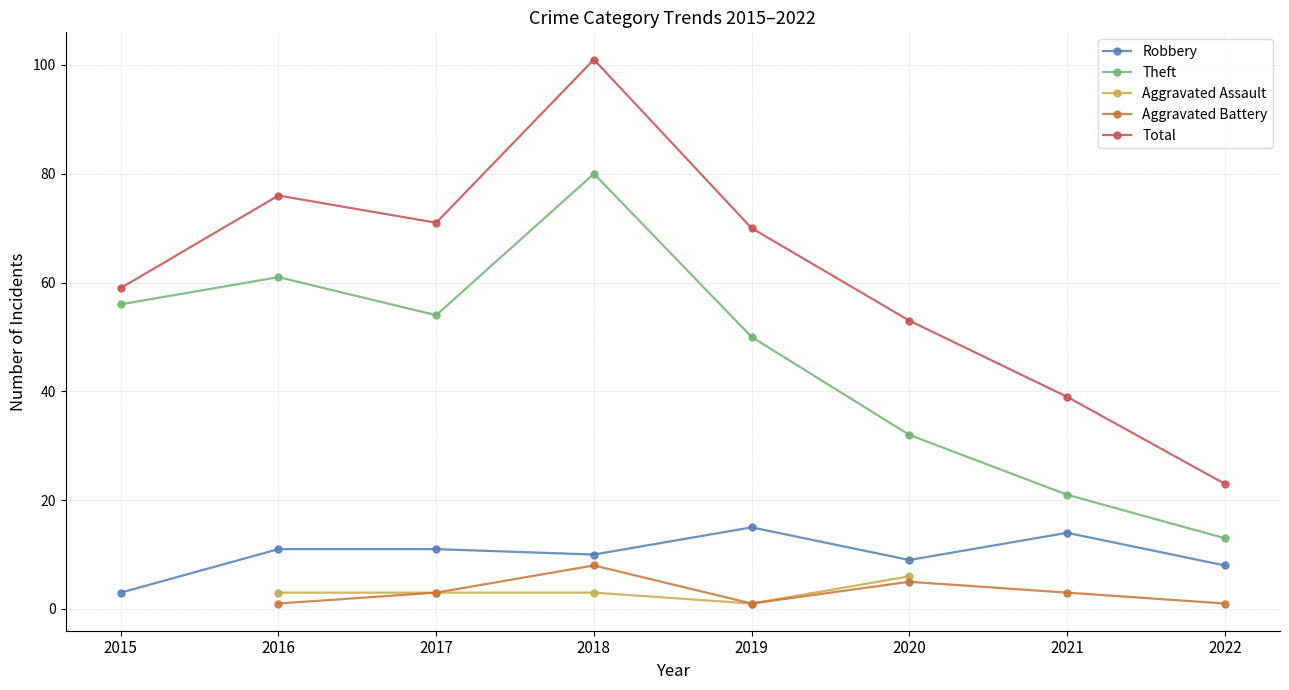

Is it true that Total equals 59.0 at 2015?

True